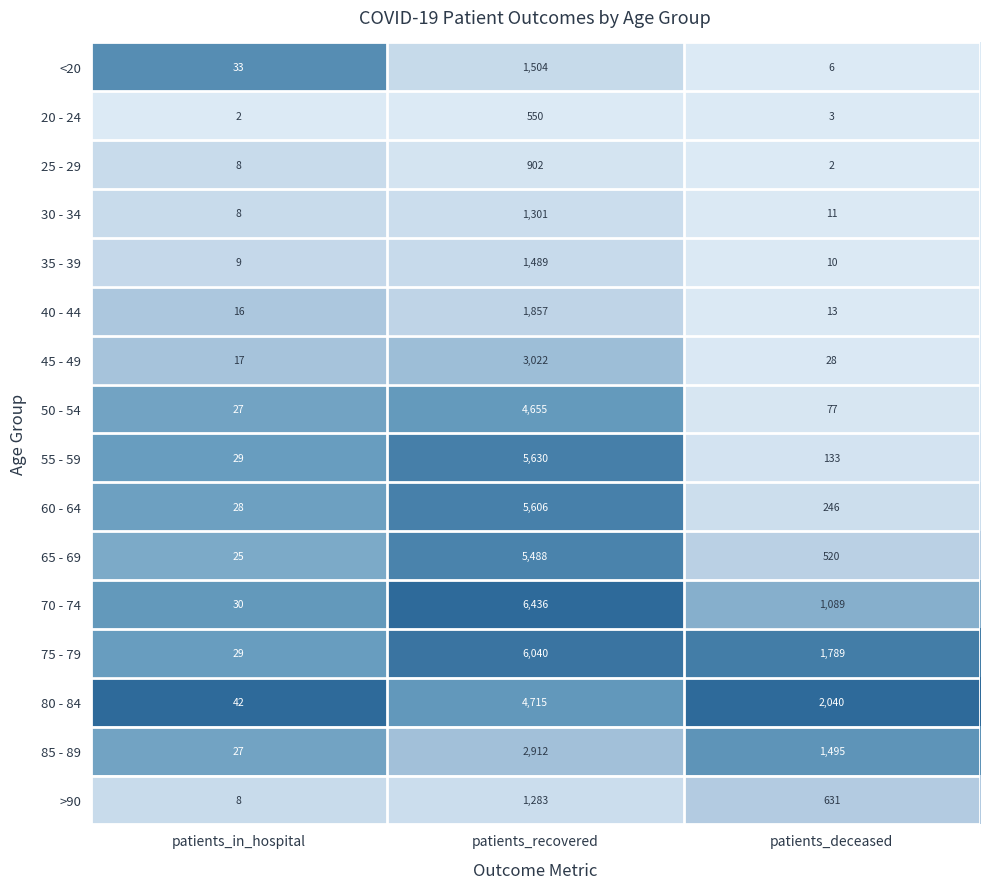

The value of 40 - 44 at patients_deceased is 13. True or false?

True